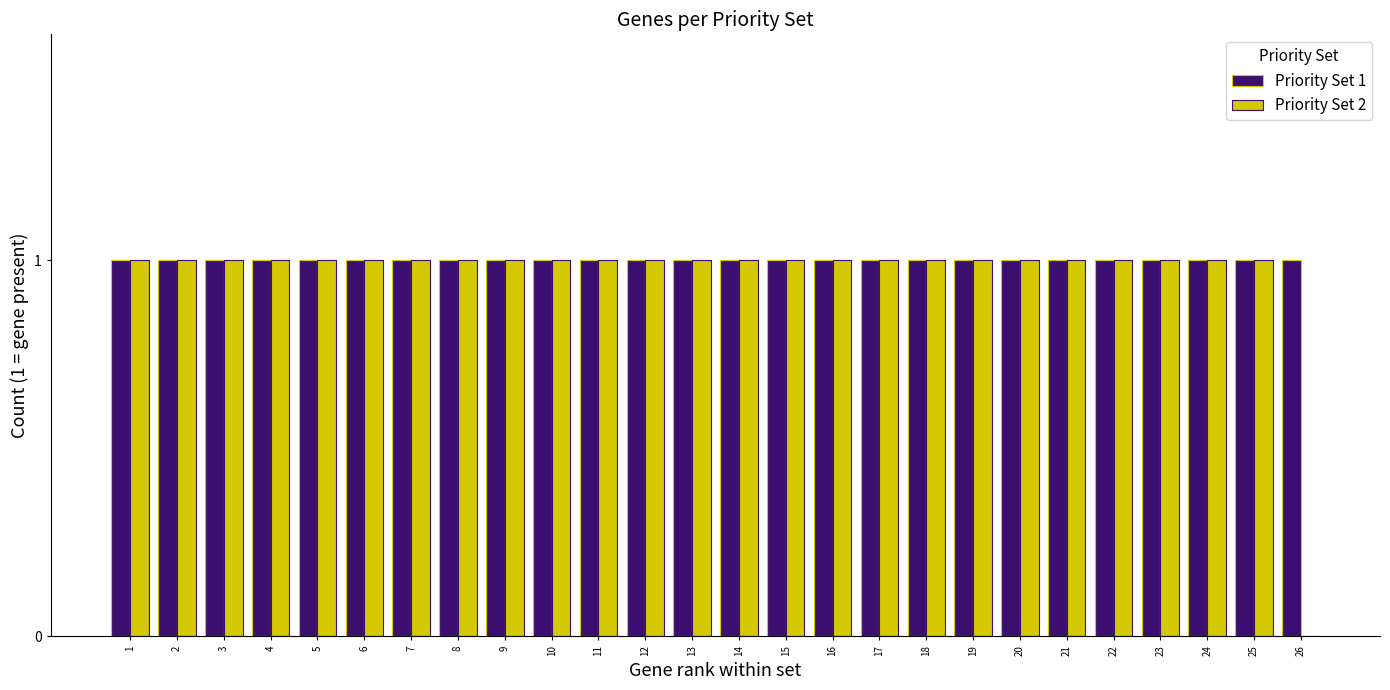

How many positive values does the Priority Set 2 series have?

25